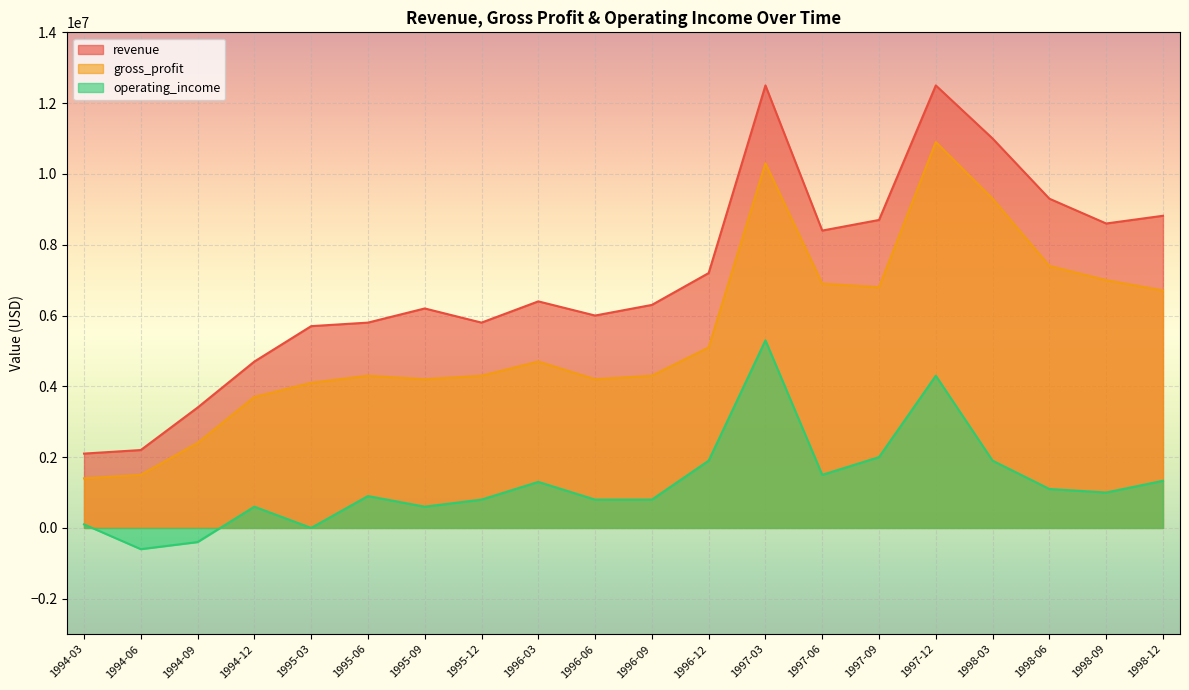

At which category is the sum across all series the highest?

1997-03